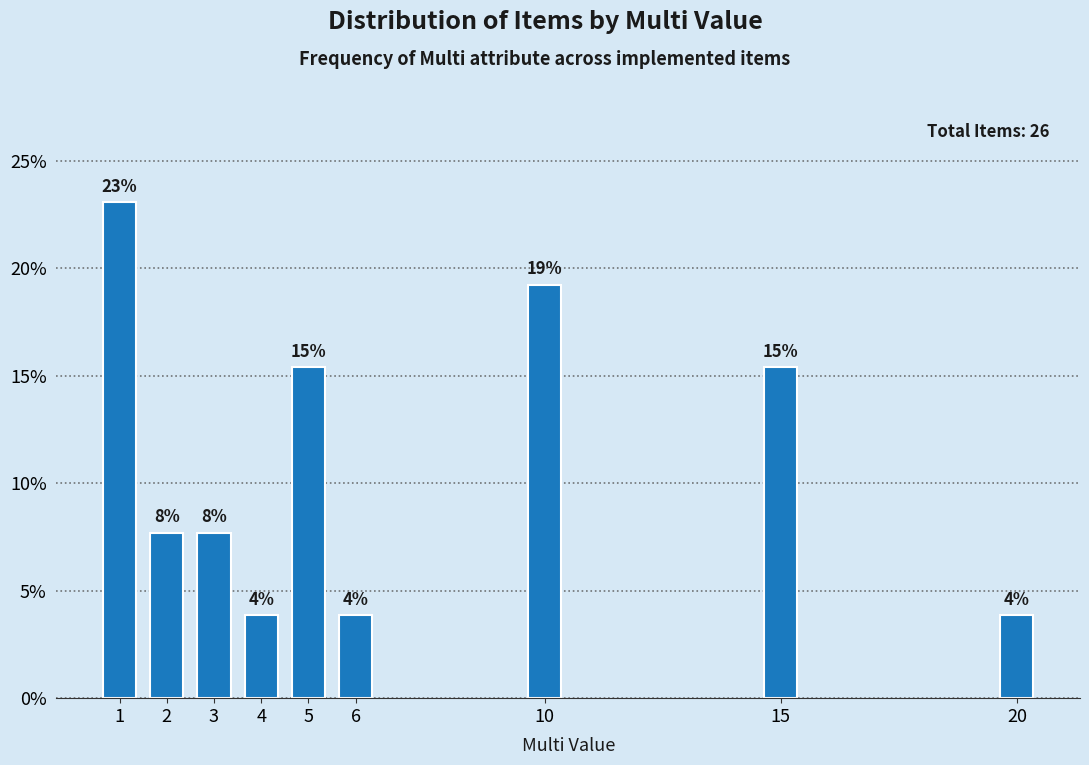

How many bars are there in total?

9